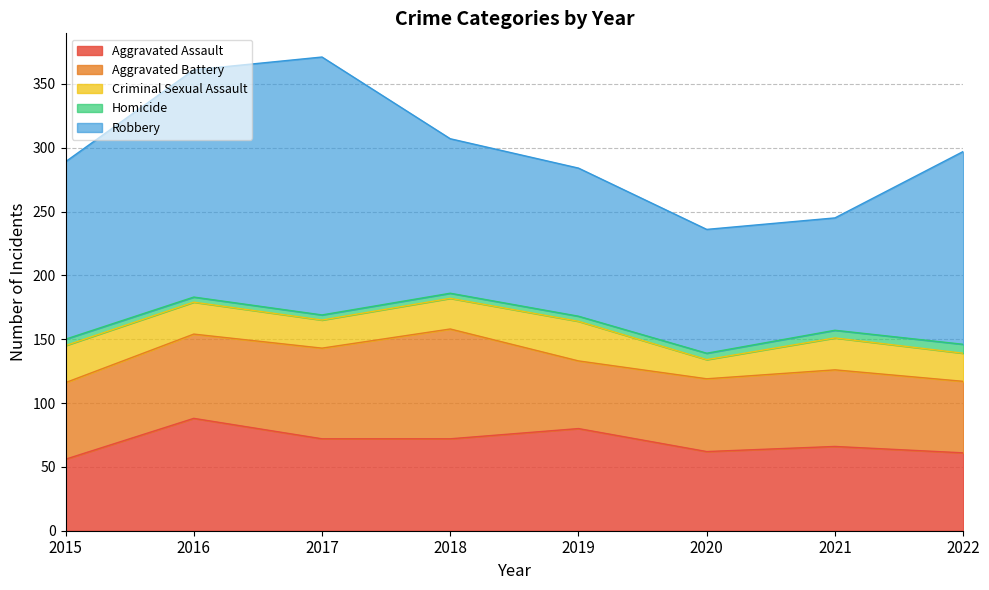

At which label does Aggravated Battery reach its minimum?

2019